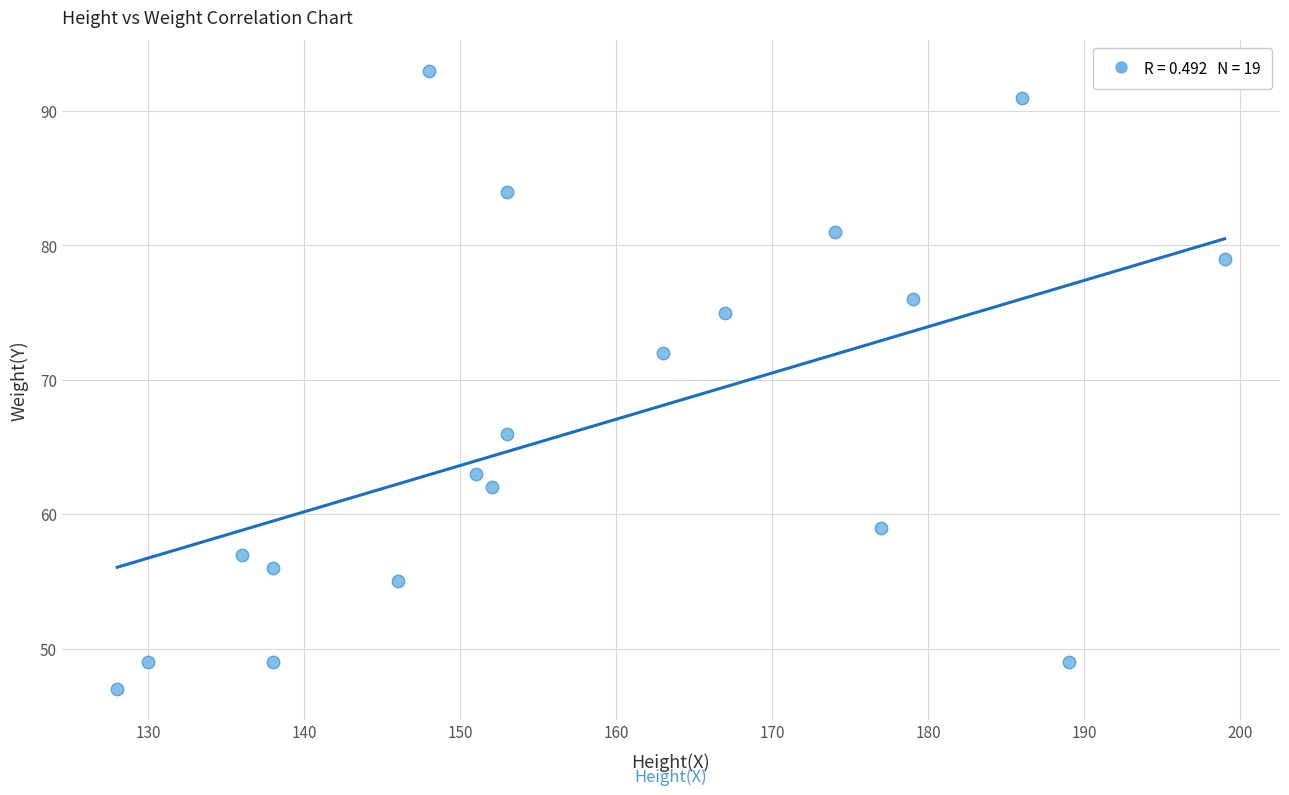

What is the range of X values (max minus min)?

71